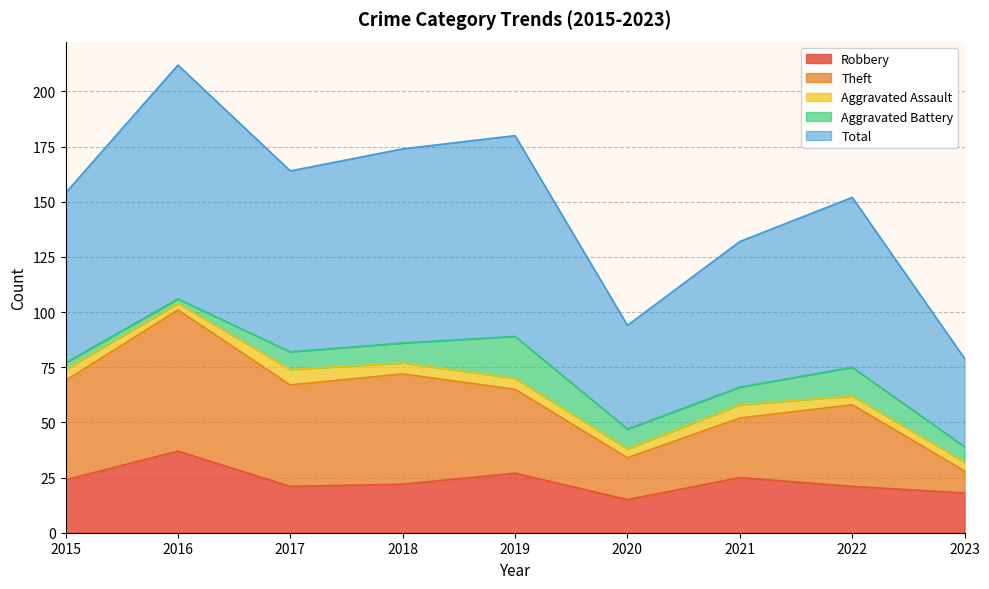

How many interior local peaks does the Total series have?

3